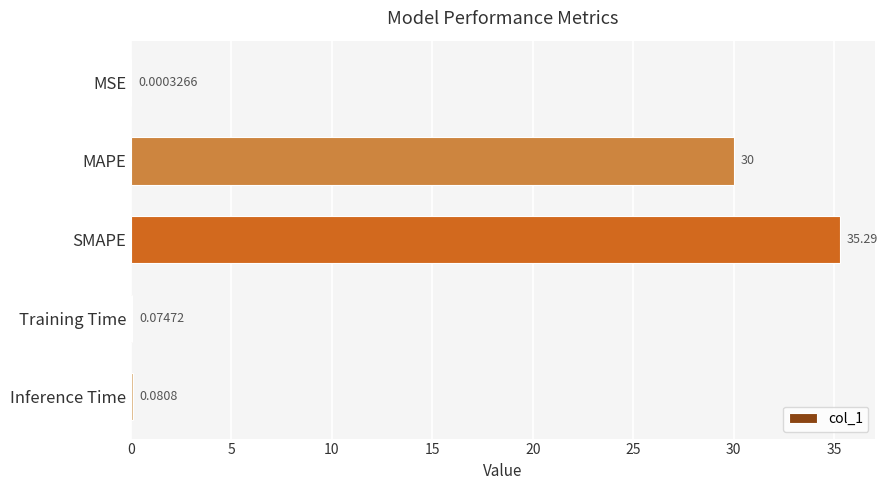

At which category does the chart reach its peak across all series?

SMAPE